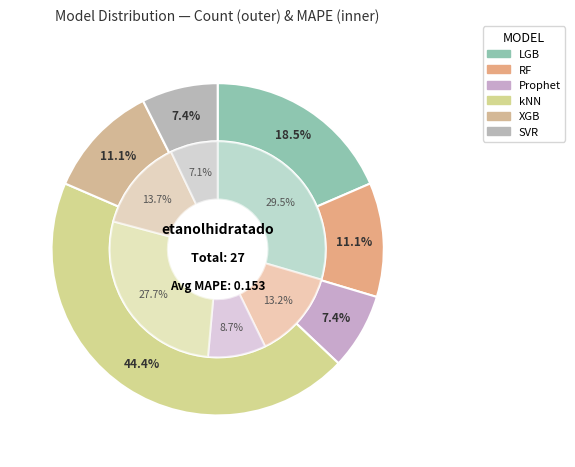

Is it true that LGB is 30% of the pie?

True